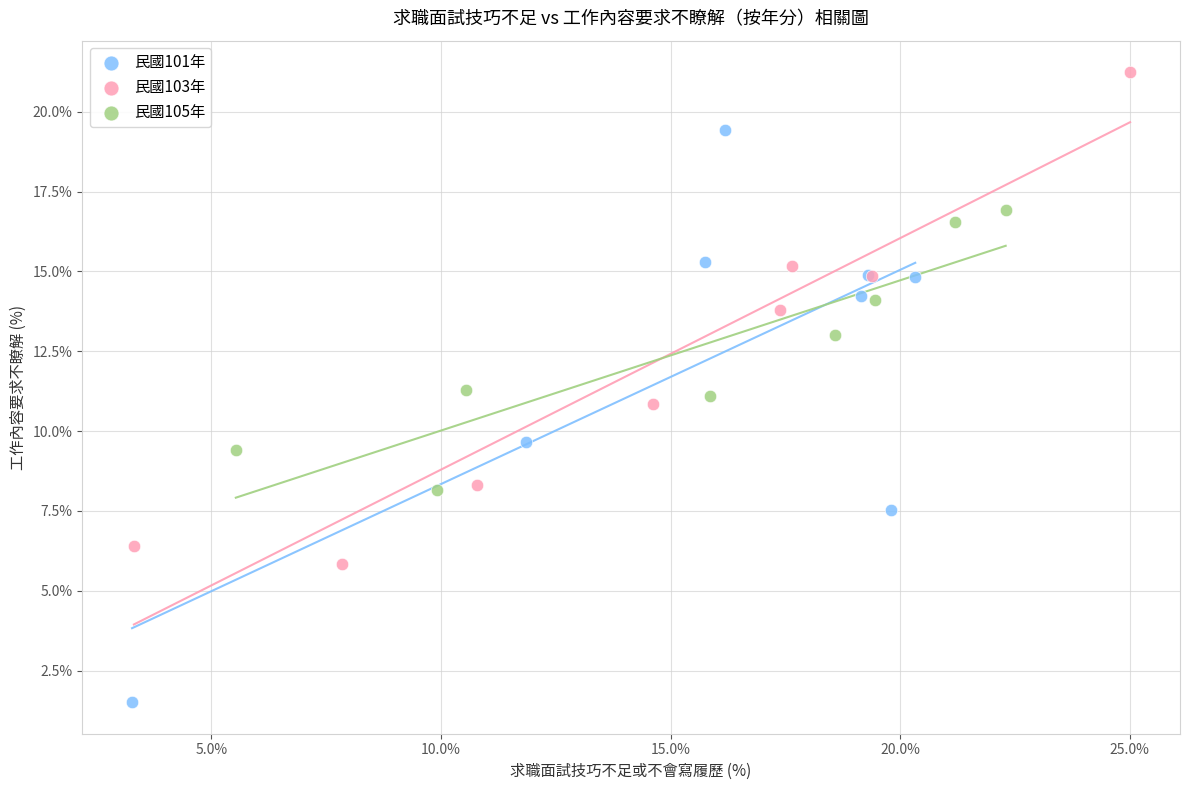

Which series has the largest Y range (max minus min)?

民國101年